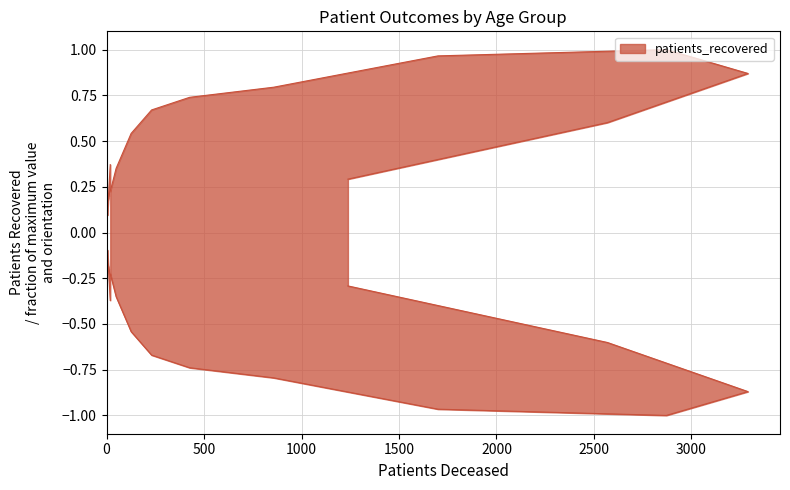

List the labels in order of value, smallest first.

20 - 24, 25 - 29, 30 - 34, 35 - 39, 40 - 44, >90, 45 - 49, <20, 50 - 54, 85 - 89, 55 - 59, 60 - 64, 65 - 69, 80 - 84, 70 - 74, 75 - 79